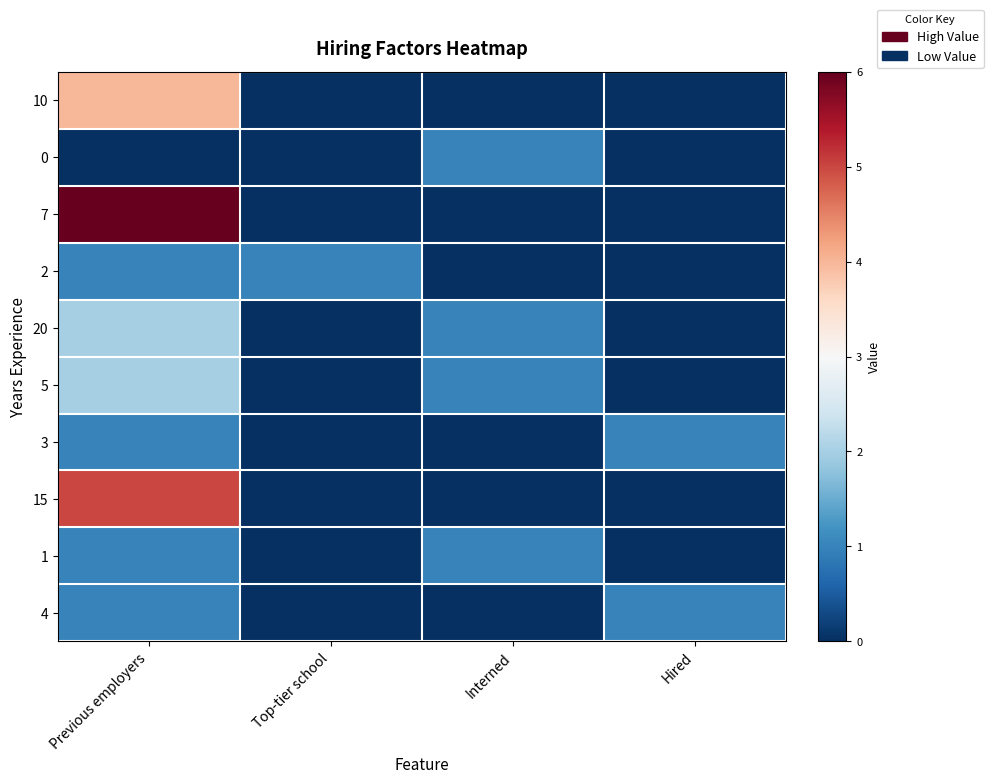

At how many categories does at least one series exceed 3?

1